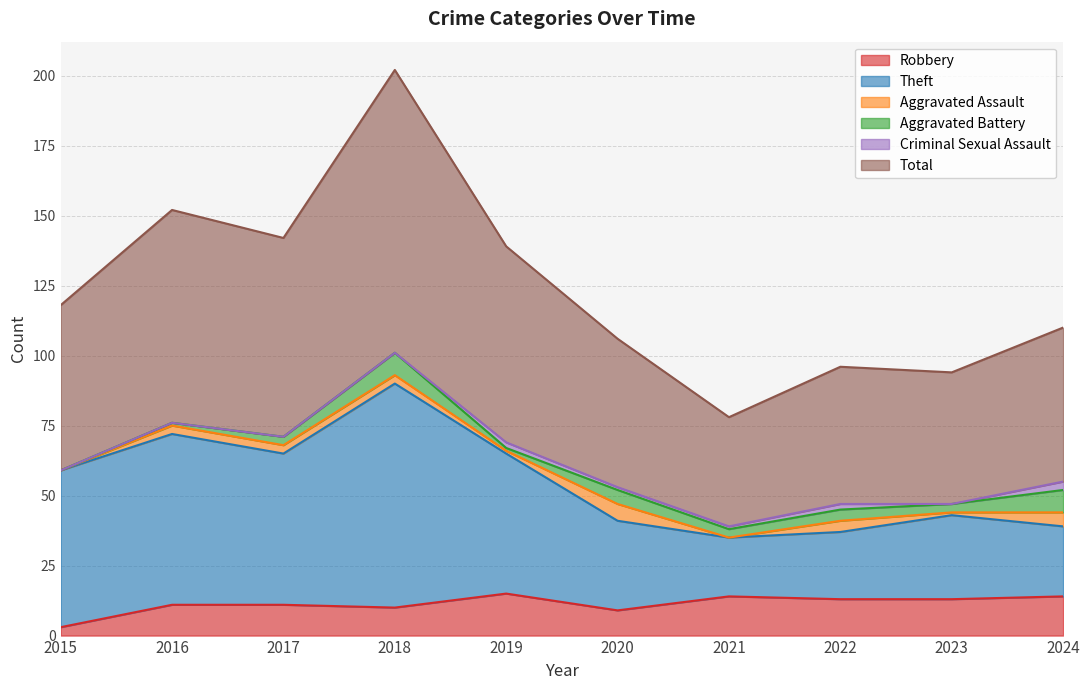

True or false: Theft and Total cross at least once.

False